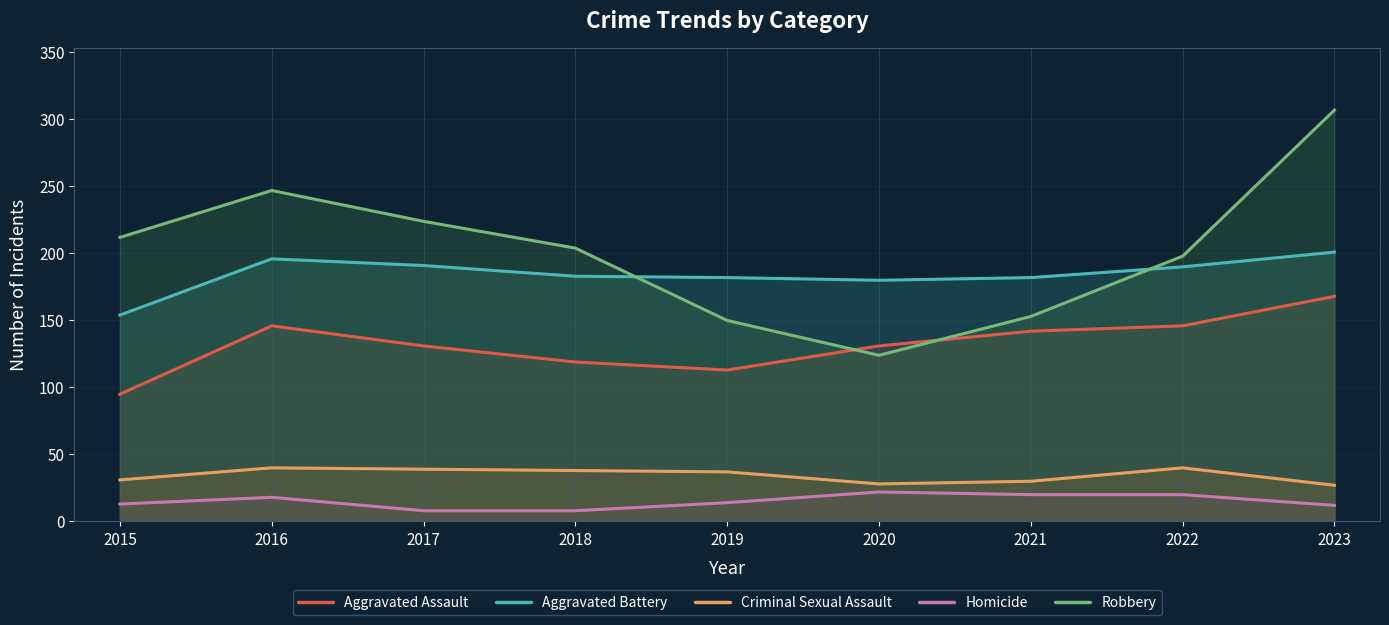

Read the Criminal Sexual Assault value at 2015.

31